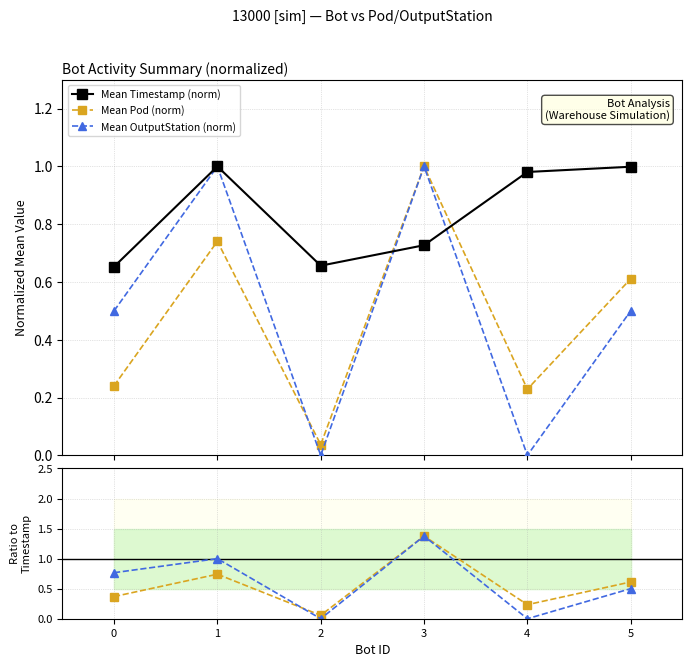

What is the value of the Mean Pod (norm) point at the 1st from the left?

0.2